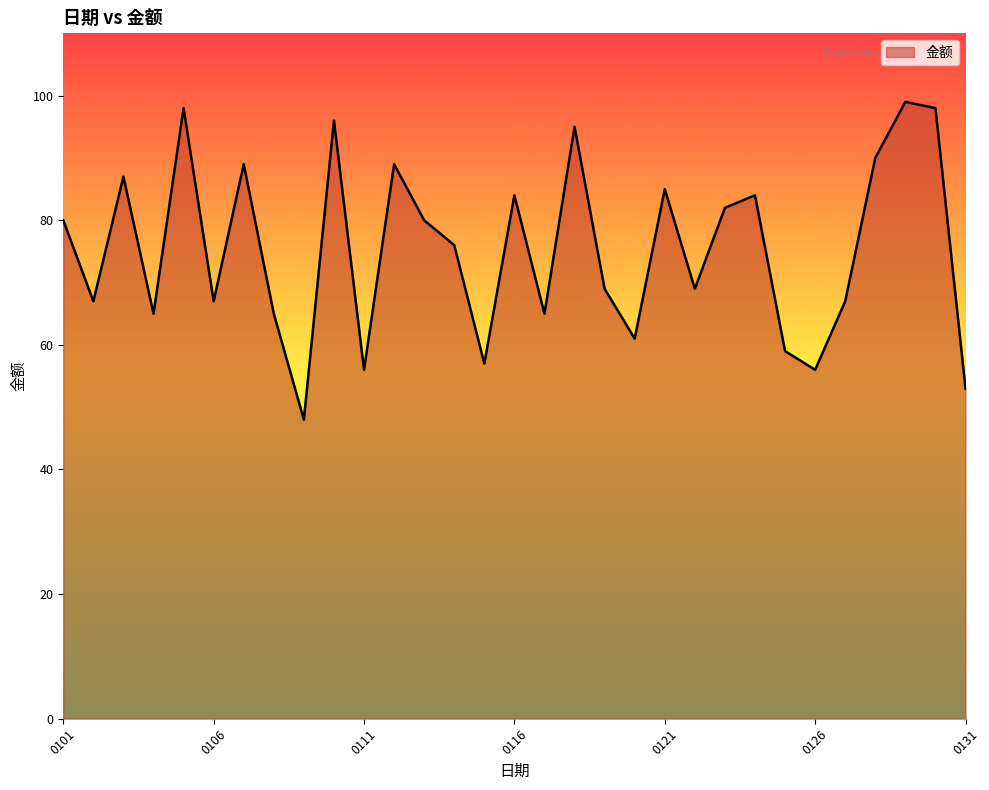

What is the smallest value displayed?

48